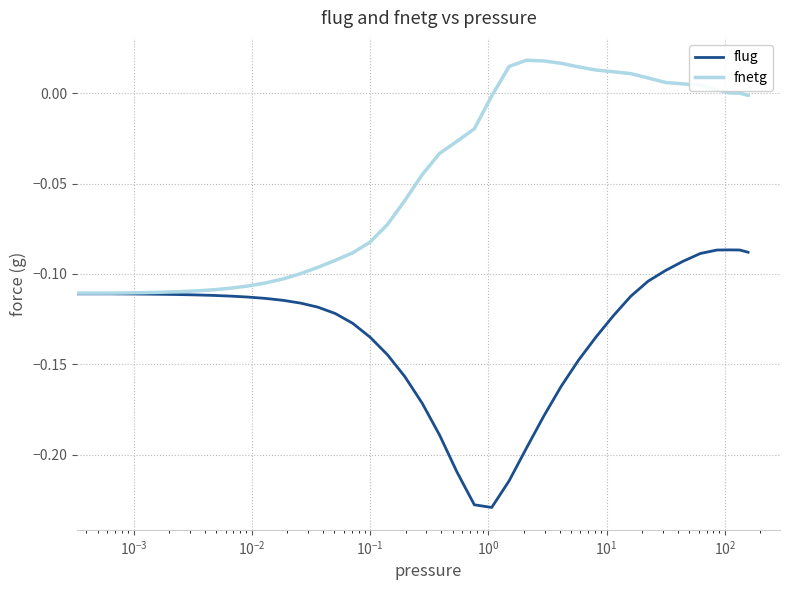

Which series has the largest total across all categories?

fnetg